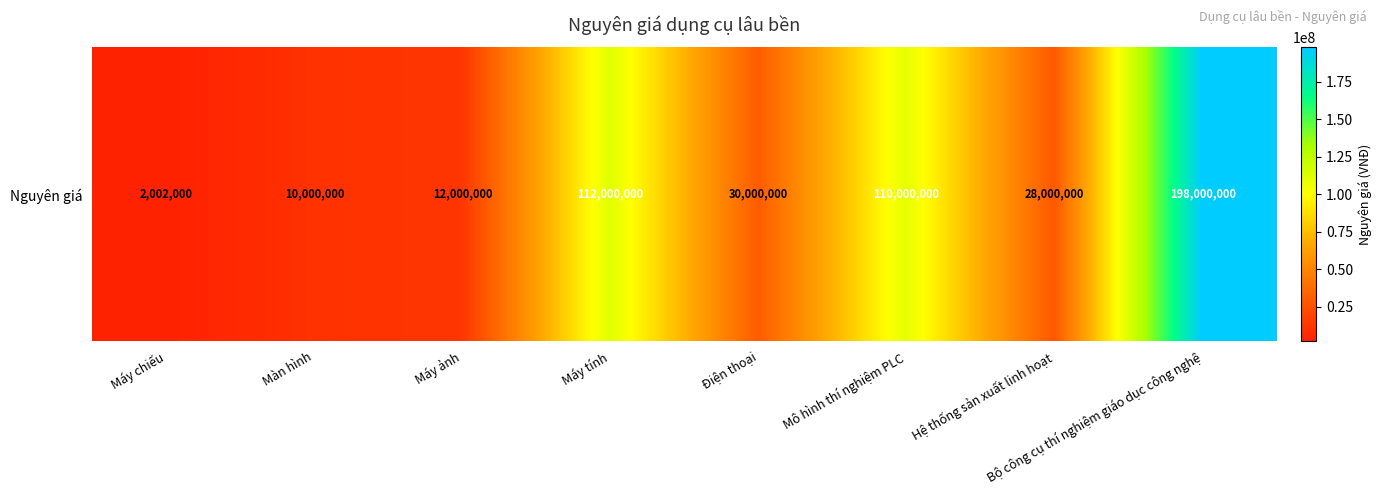

What is the average value?

62750250